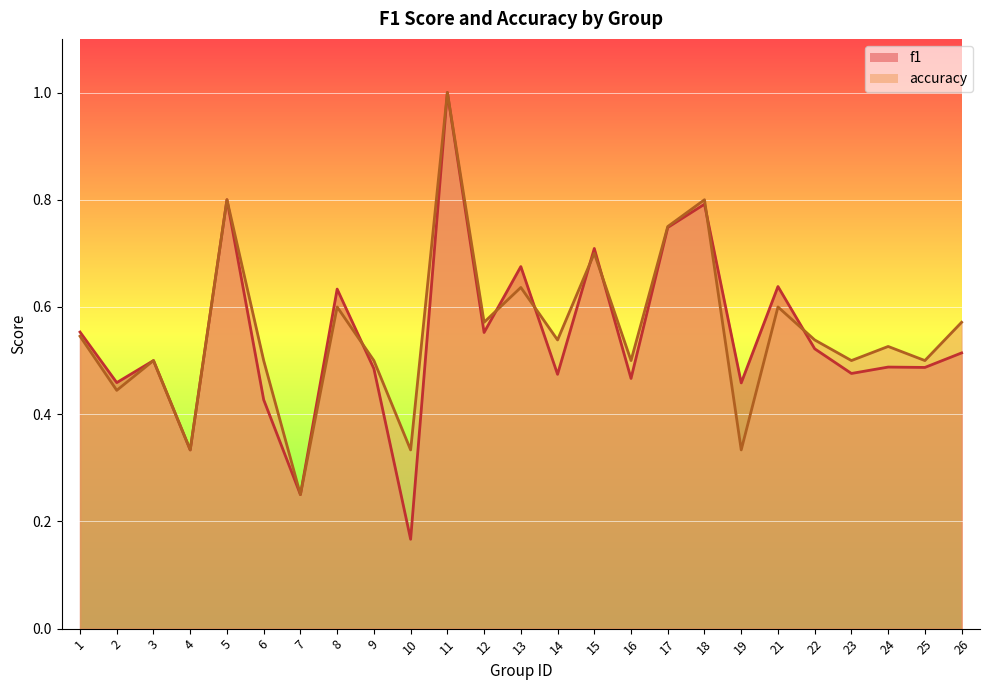

Reading right to left, what are all the values shown in this chart?

f1: 26=0.5	25=0.5	24=0.5	23=0.5	22=0.5	21=0.6	19=0.5	18=0.8	17=0.7	16=0.5	15=0.7	14=0.5	13=0.7	12=0.6	11=1.0	10=0.2	9=0.5	8=0.6	7=0.2	6=0.4	5=0.8	4=0.3	3=0.5	2=0.5	1=0.6
accuracy: 26=0.6	25=0.5	24=0.5	23=0.5	22=0.5	21=0.6	19=0.3	18=0.8	17=0.8	16=0.5	15=0.7	14=0.5	13=0.6	12=0.6	11=1.0	10=0.3	9=0.5	8=0.6	7=0.2	6=0.5	5=0.8	4=0.3	3=0.5	2=0.4	1=0.5